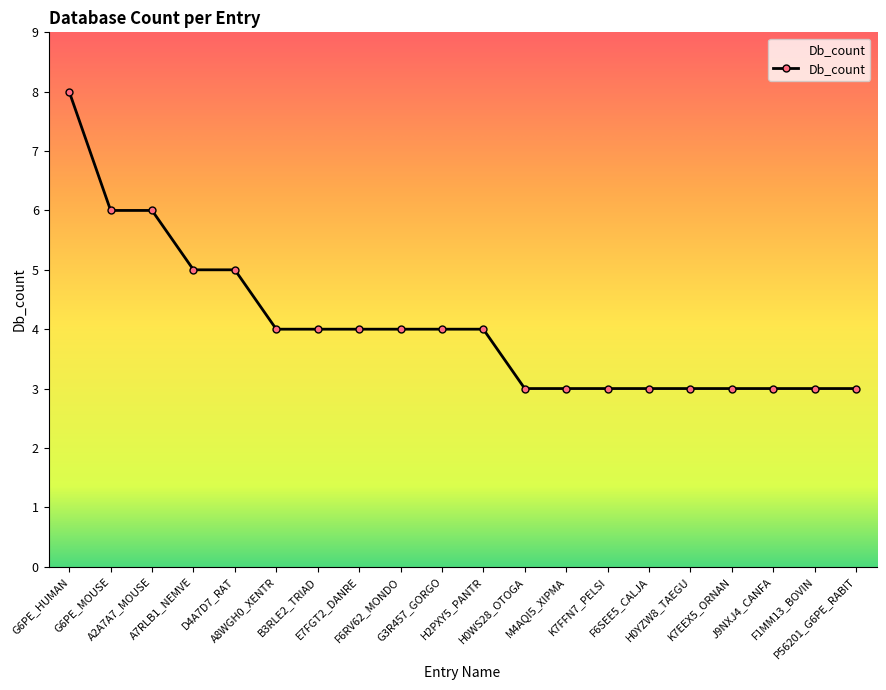

At which label does the data first exceed 4?

G6PE_HUMAN